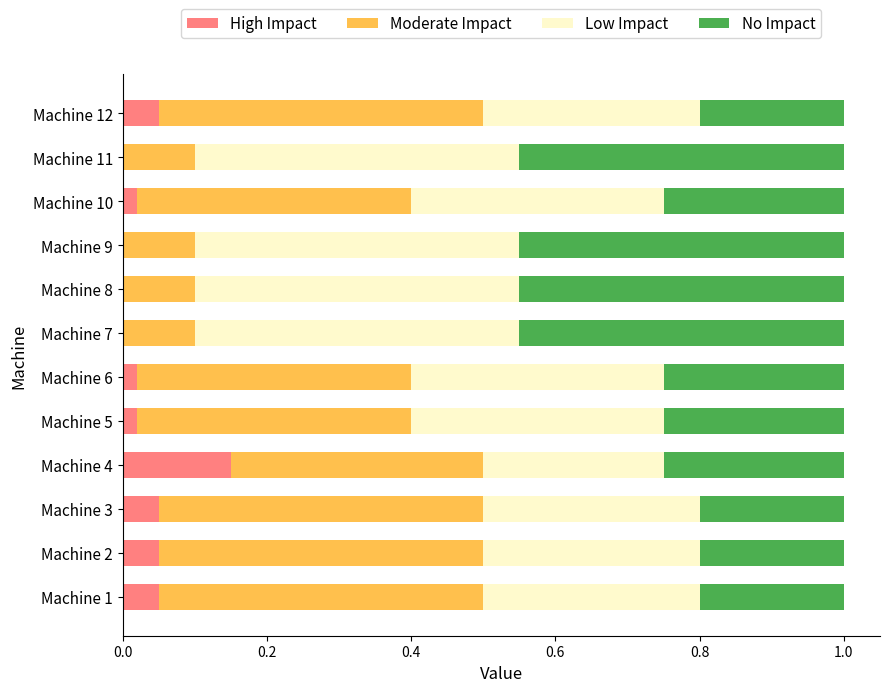

What is the total value across all series at Machine 2?

1.0